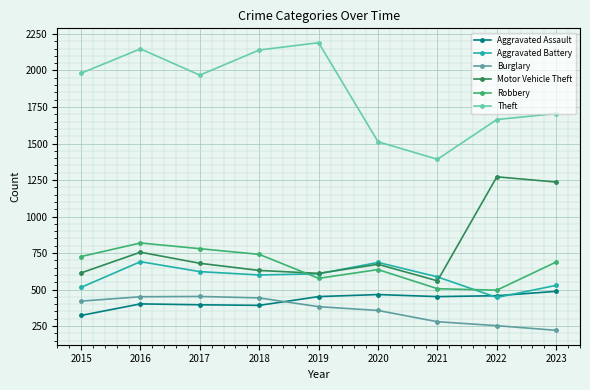

What is the maximum value shown in the chart?

2190